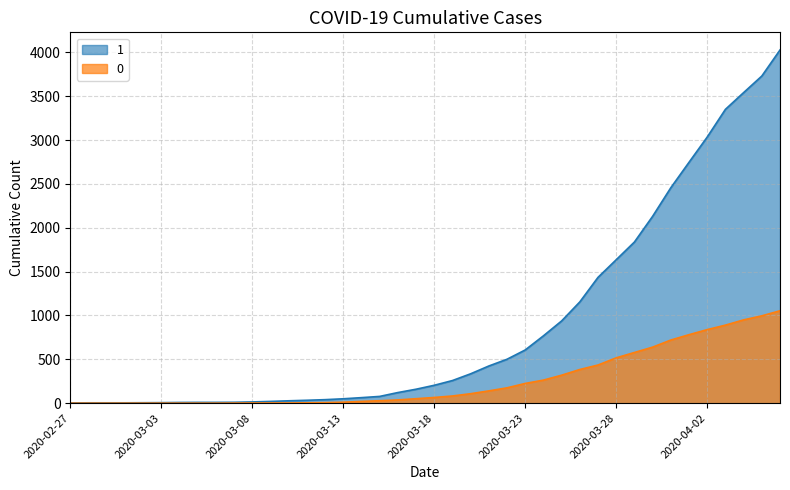

Is the value of 1 at 2020-03-18 greater than the value of 0 at 2020-03-06?

Yes